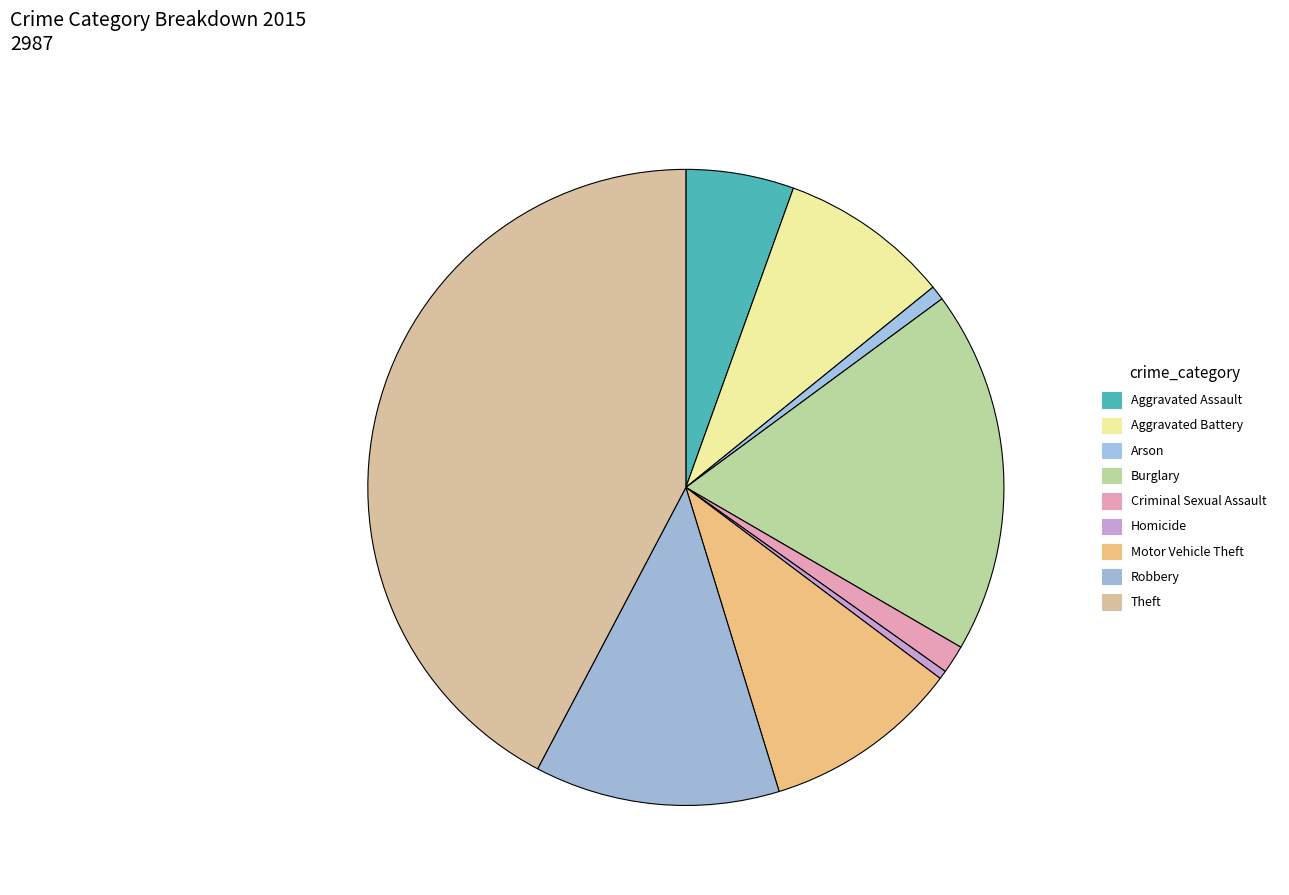

Rank the categories by value from highest to lowest.

Theft, Burglary, Robbery, Motor Vehicle Theft, Aggravated Battery, Aggravated Assault, Criminal Sexual Assault, Arson, Homicide